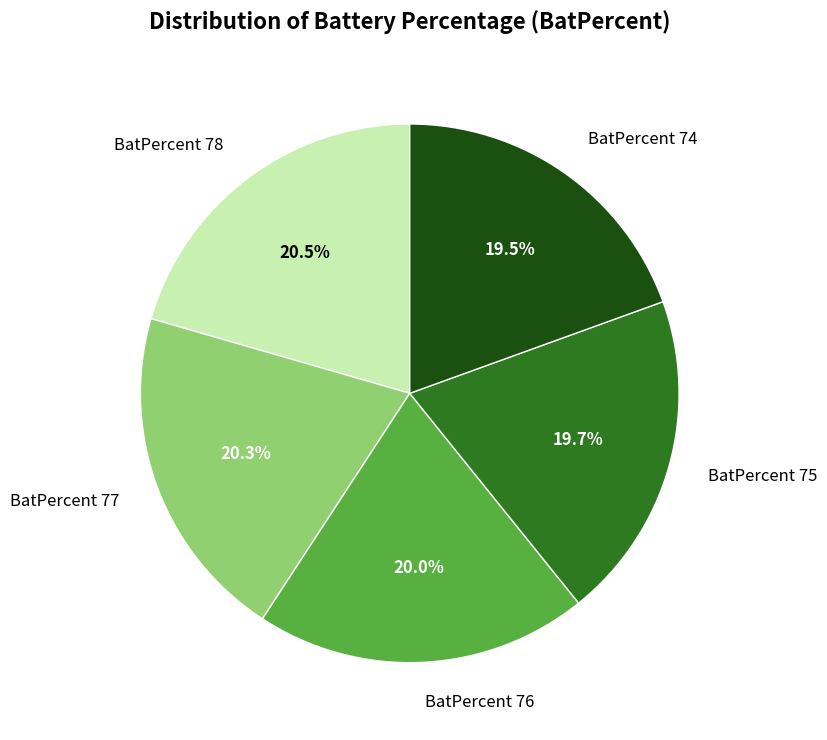

What is the total percentage of BatPercent 77 and BatPercent 78?

40.8%